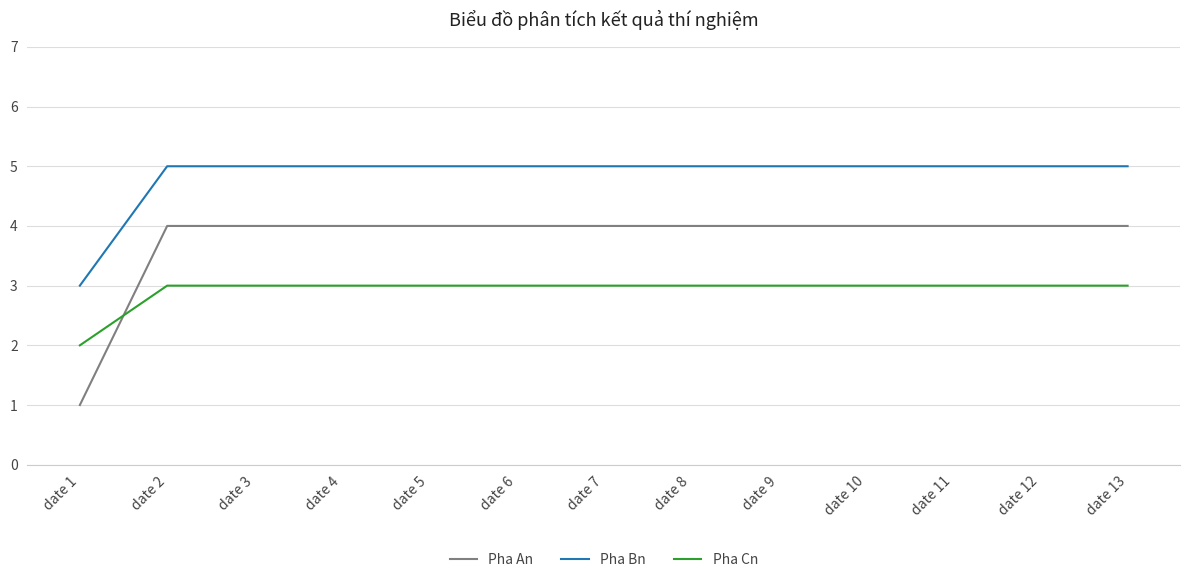

What is the maximum value for Pha Cn?

3